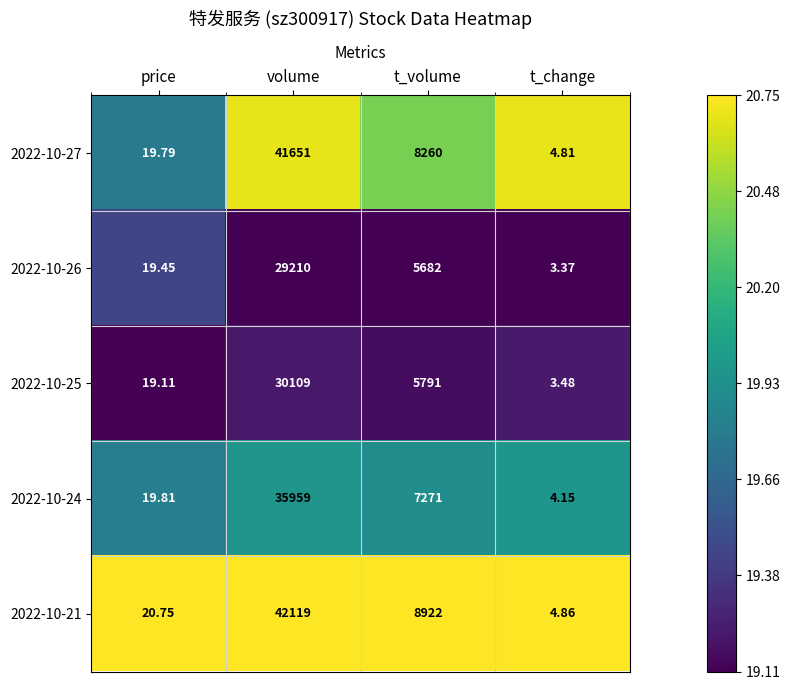

Rank the categories by 2022-10-25 value from highest to lowest.

volume, t_volume, price, t_change